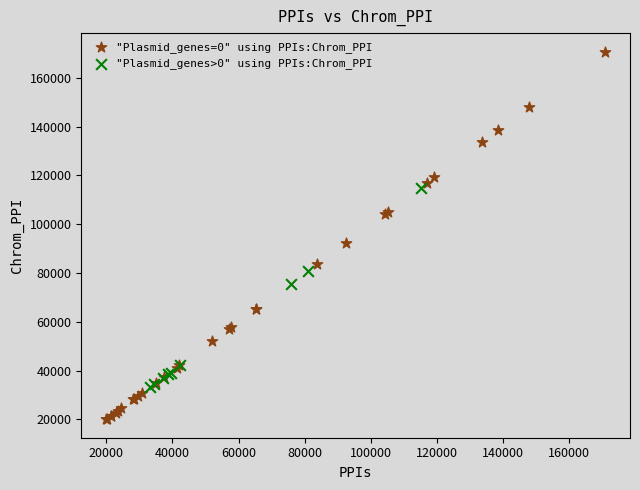

Which series contains the lowest Y value?

"Plasmid_genes=0" using PPIs:Chrom_PPI